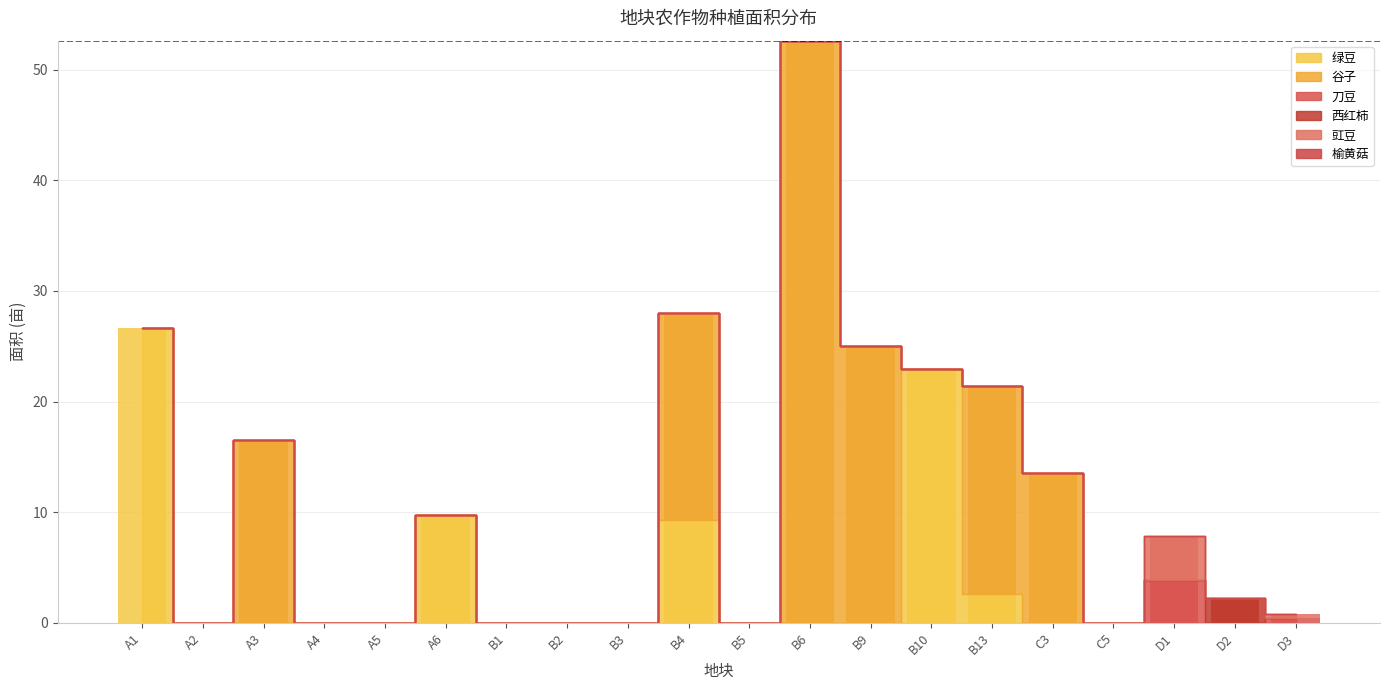

Reading left to right, list all the values displayed in this chart.

刀豆: A1=0.0	A2=0.0	A3=0.0	A4=0.0	A5=0.0	A6=0.0	B1=0.0	B2=0.0	B3=0.0	B4=0.0	B5=0.0	B6=0.0	B9=0.0	B10=0.0	B13=0.0	C3=0.0	C5=0.0	D1=3.9	D2=0.0	D3=0.4
西红柿: A1=0.0	A2=0.0	A3=0.0	A4=0.0	A5=0.0	A6=0.0	B1=0.0	B2=0.0	B3=0.0	B4=0.0	B5=0.0	B6=0.0	B9=0.0	B10=0.0	B13=0.0	C3=0.0	C5=0.0	D1=0.0	D2=2.2	D3=0.0
绿豆: A1=26.7	A2=0.0	A3=0.0	A4=0.0	A5=0.0	A6=9.7	B1=0.0	B2=0.0	B3=0.0	B4=9.3	B5=0.0	B6=0.0	B9=0.0	B10=22.9	B13=2.6	C3=0.0	C5=0.0	D1=0.0	D2=0.0	D3=0.0
谷子: A1=0.0	A2=0.0	A3=16.6	A4=0.0	A5=0.0	A6=0.0	B1=0.0	B2=0.0	B3=0.0	B4=18.7	B5=0.0	B6=52.6	B9=25.0	B10=0.0	B13=18.8	C3=13.5	C5=0.0	D1=0.0	D2=0.0	D3=0.0
豇豆: A1=0.0	A2=0.0	A3=0.0	A4=0.0	A5=0.0	A6=0.0	B1=0.0	B2=0.0	B3=0.0	B4=0.0	B5=0.0	B6=0.0	B9=0.0	B10=0.0	B13=0.0	C3=0.0	C5=0.0	D1=3.9	D2=0.0	D3=0.4